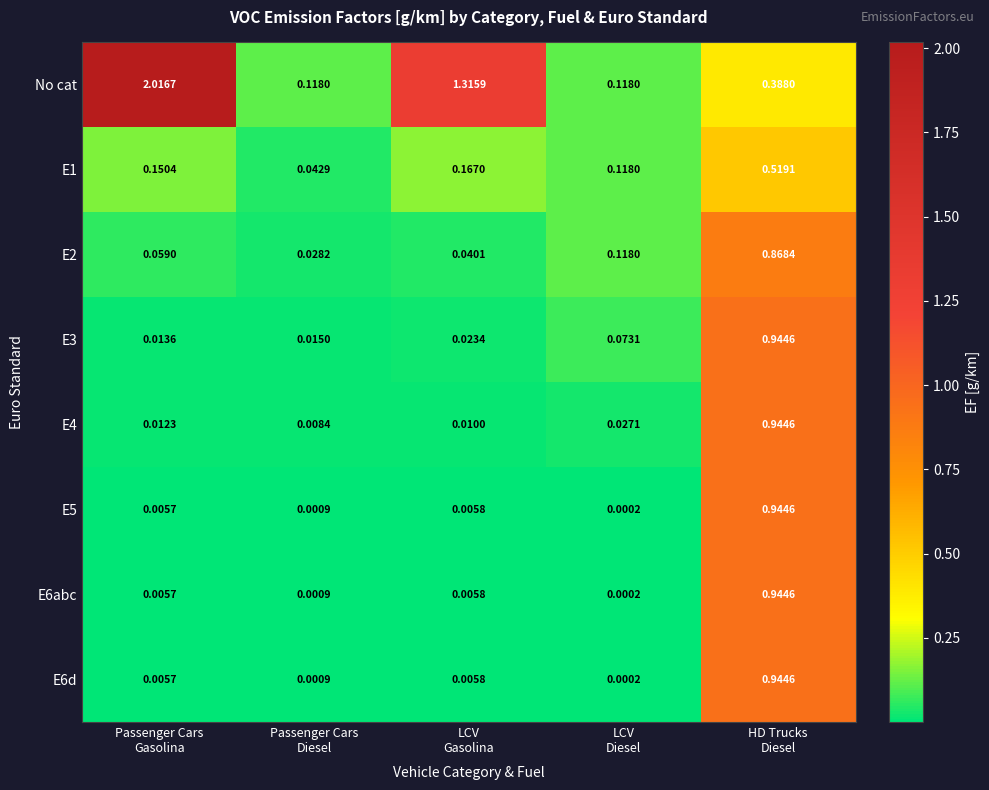

Which series has the largest total across all categories?

No cat